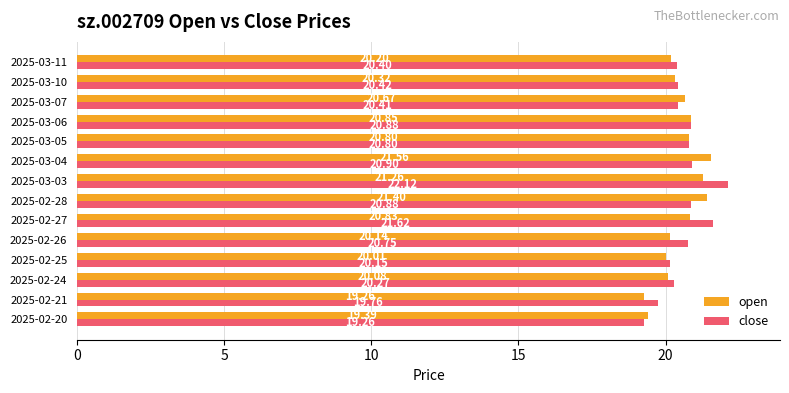

Which series changed the most between 2025-02-21 and 2025-02-25?

open